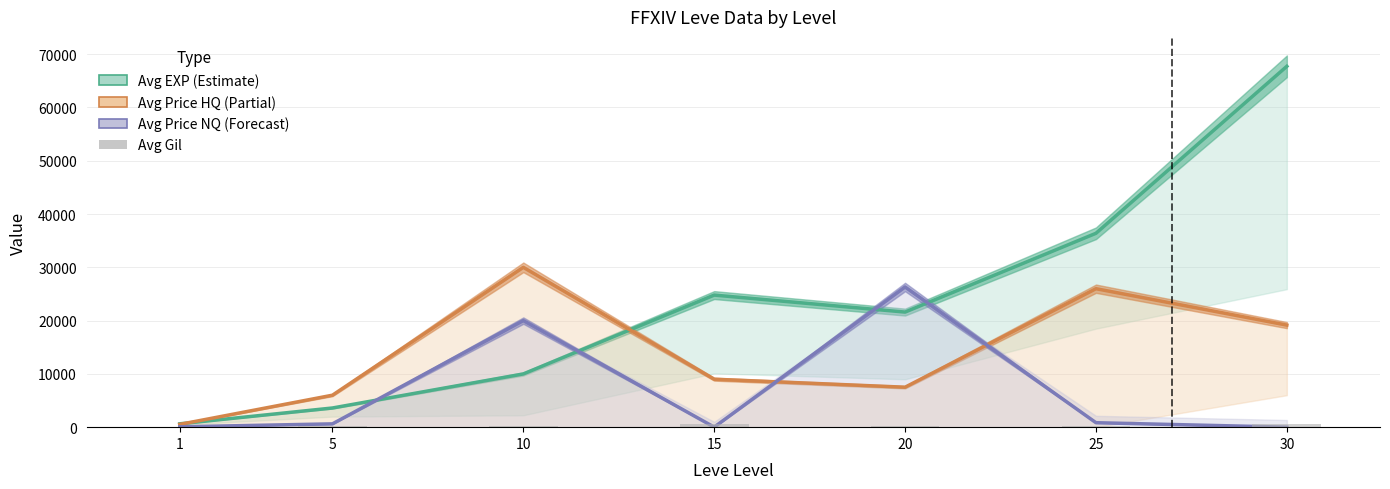

What is the difference between the highest and lowest values at 10?

29707.0